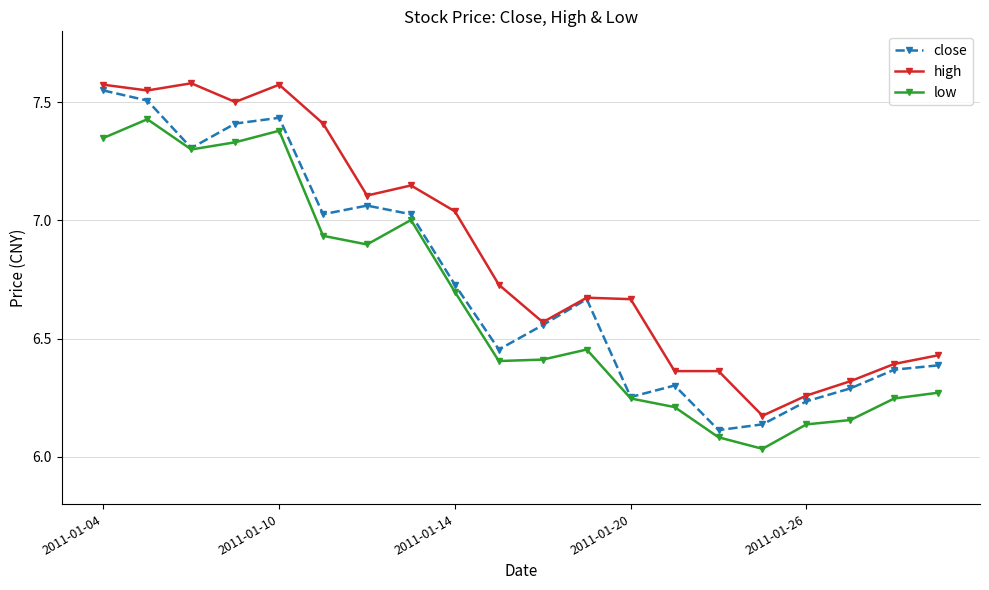

Rank the series by their average value, from lowest to highest.

low, close, high